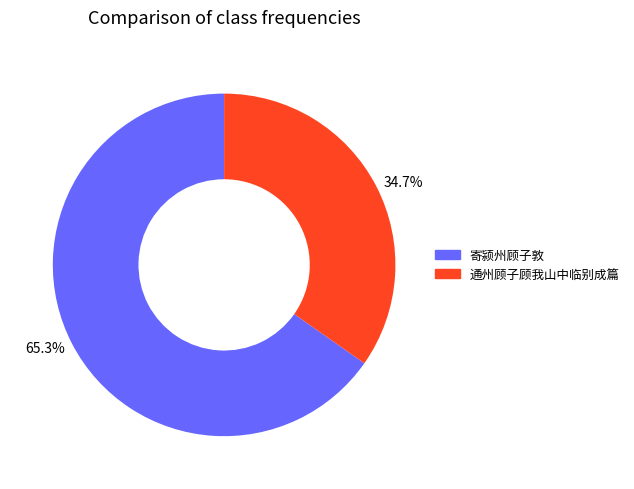

Rank the categories by value from highest to lowest.

寄颍州顾子敦, 通州顾子顾我山中临别成篇